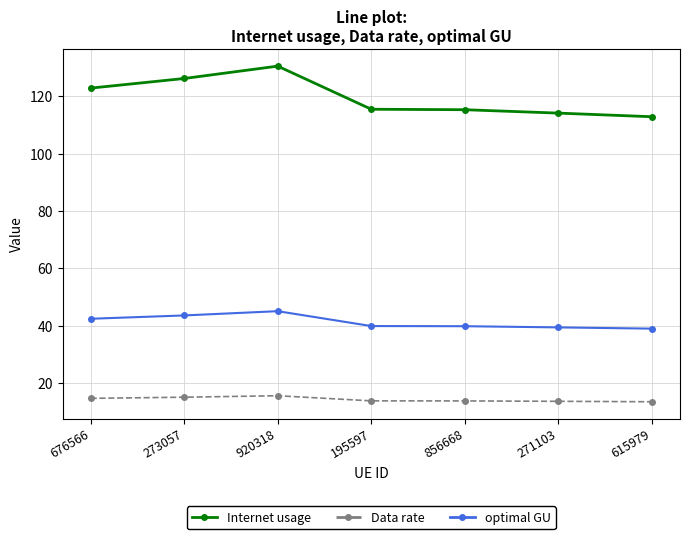

What is the approximate value of Internet usage at 195597?

115.4